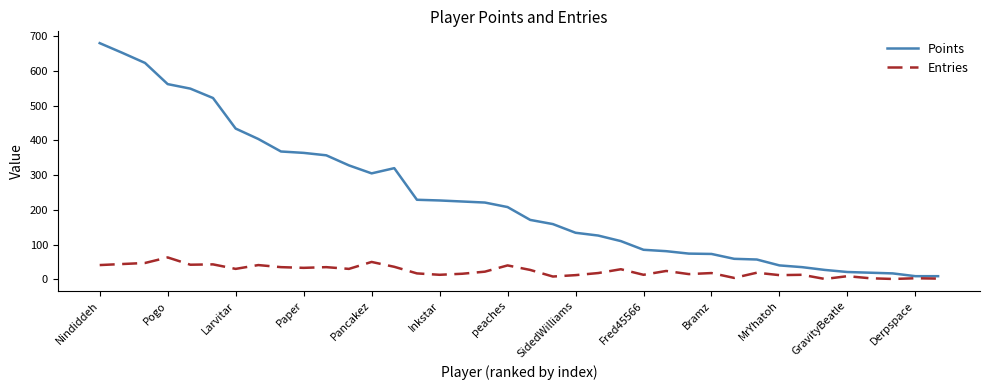

List the series in order of their peak value, lowest first.

Entries, Points